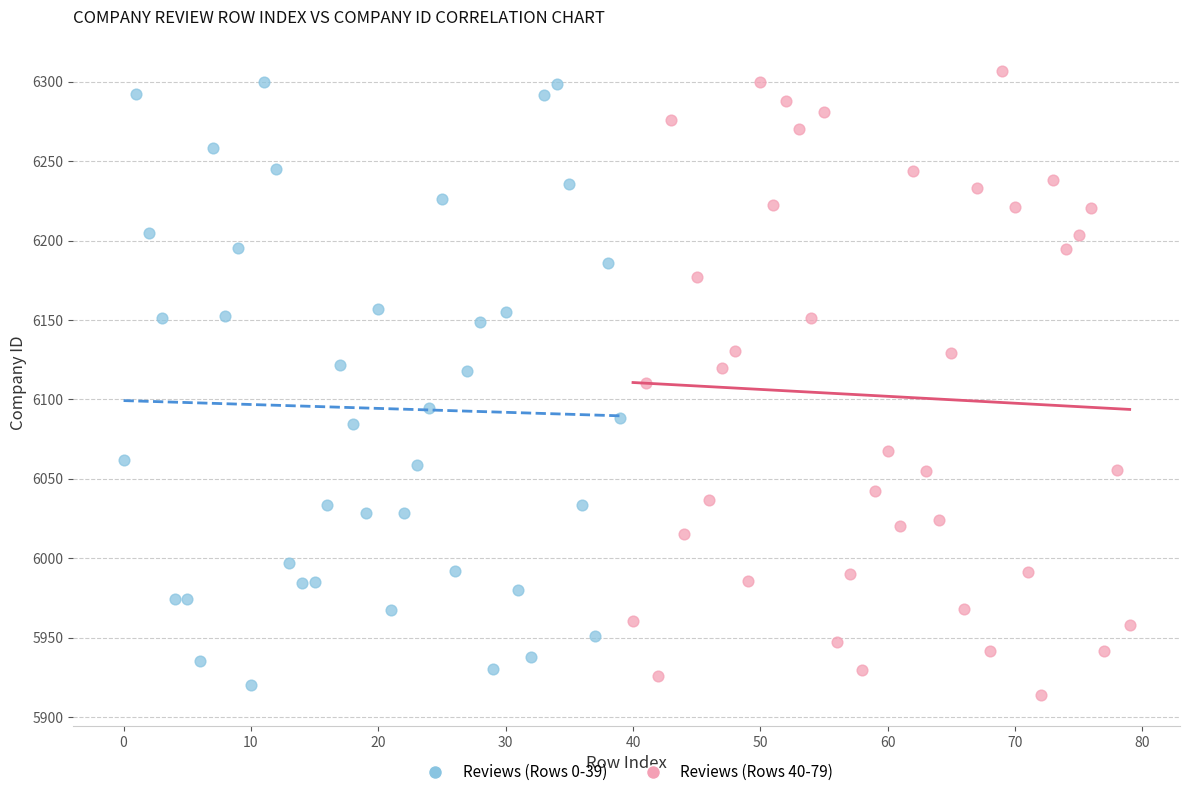

Which series reaches the minimum Y coordinate?

Reviews (Rows 40-79)